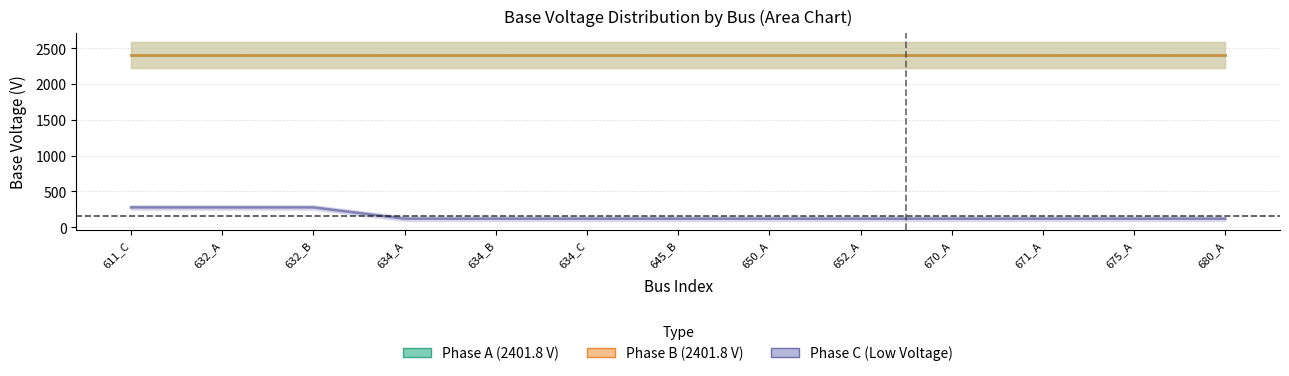

True or false: Phase C (Low Voltage) and Phase B intersect in this chart.

False